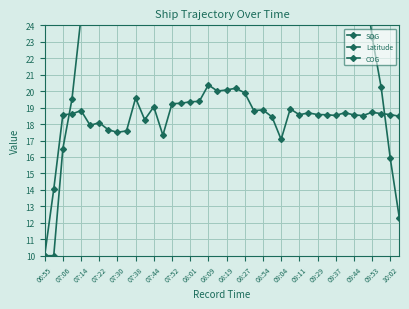

What is the spread (max minus min) of values at 08:27?

119.3